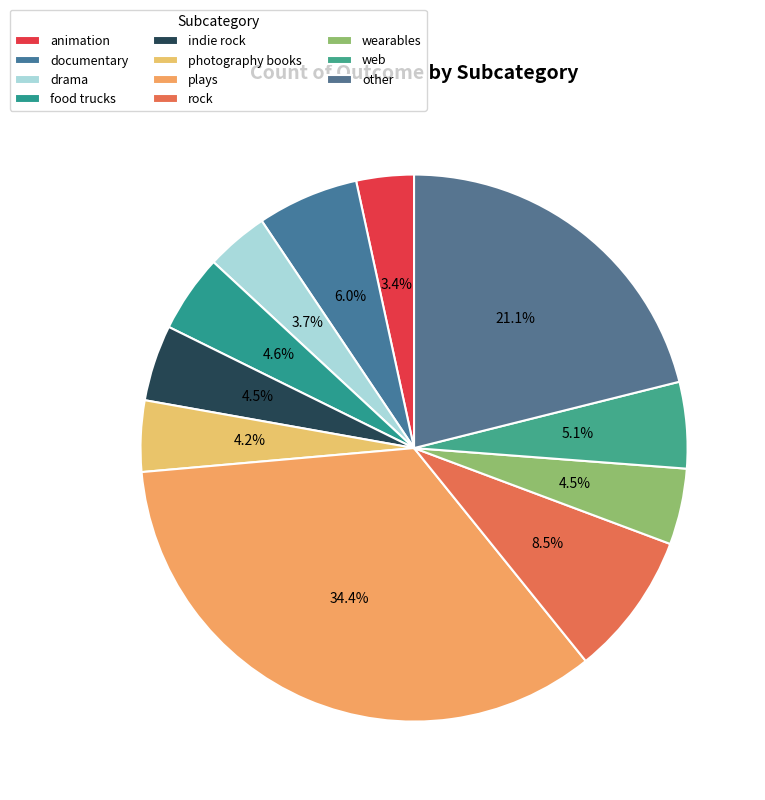

What is the smallest slice in the pie chart?

animation